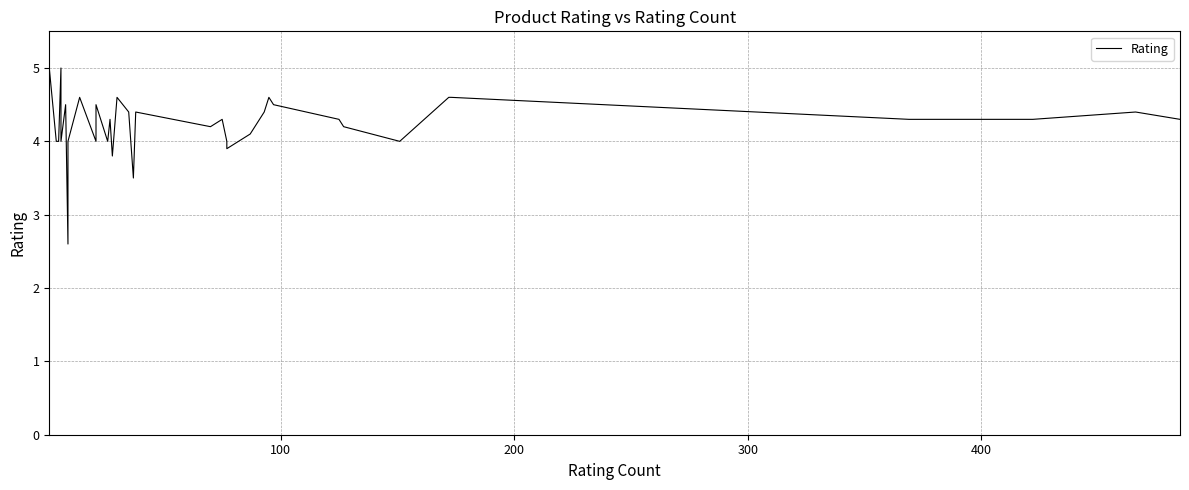

How many values are below 4?

4